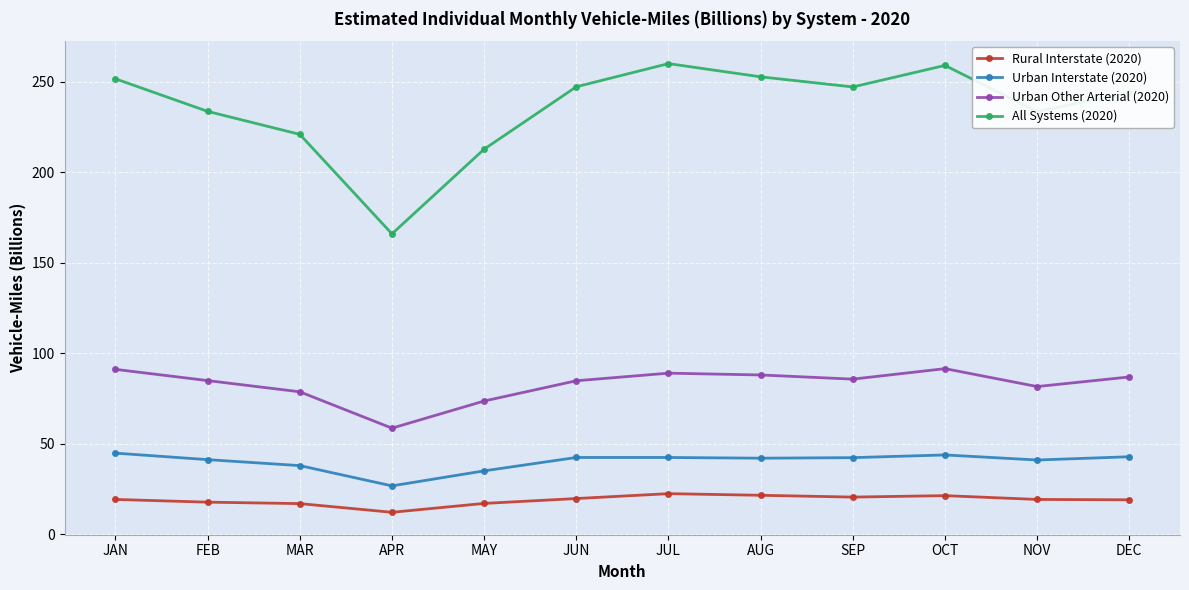

Rank the series at DEC from lowest to highest value.

Rural Interstate (2020), Urban Interstate (2020), Urban Other Arterial (2020), All Systems (2020)